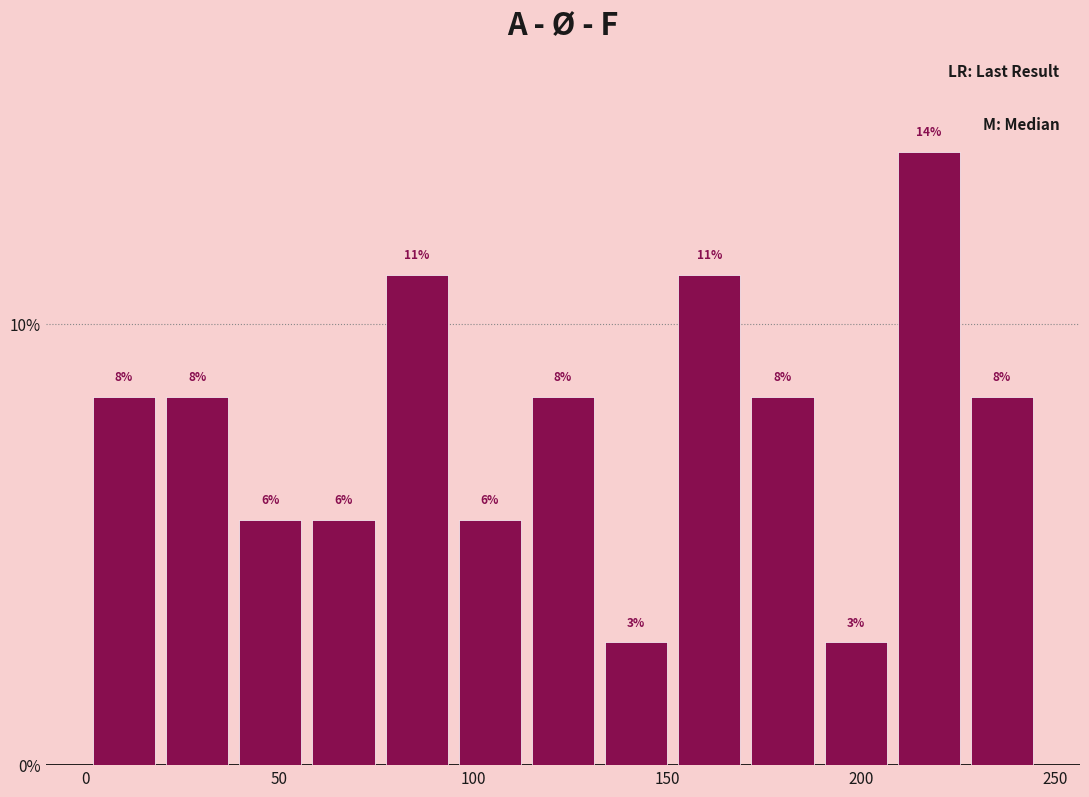

Around what value on the x-axis is the tallest bar? Give the approximate position of its centre, as read against the axis.

215